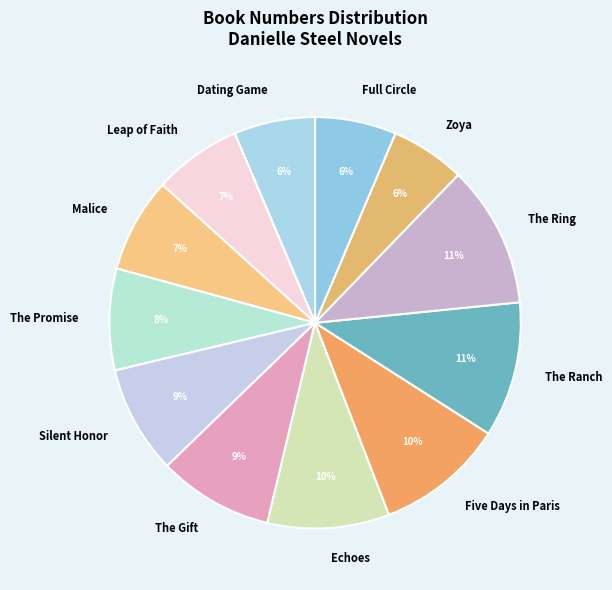

The Malice slice represents 1% of the pie. True or false?

False